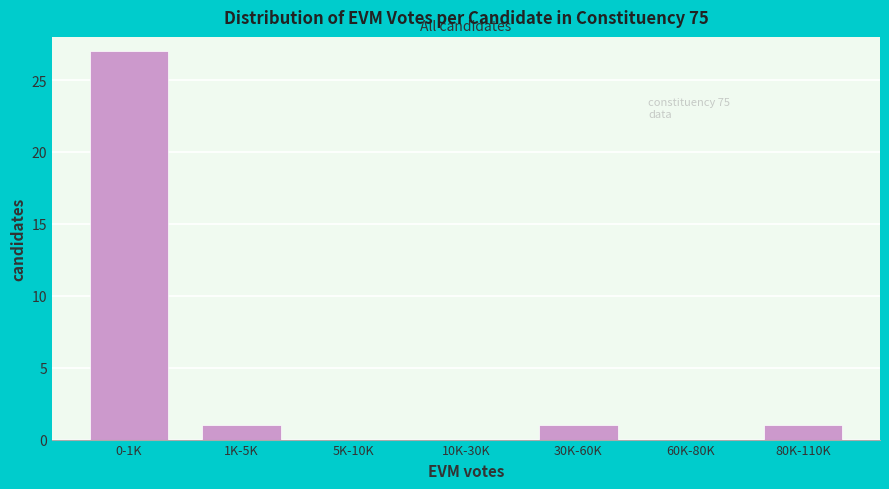

Reading right to left, transcribe all the data shown in this chart.

80K-110K=1	60K-80K=0	30K-60K=1	10K-30K=0	5K-10K=0	1K-5K=1	0-1K=27